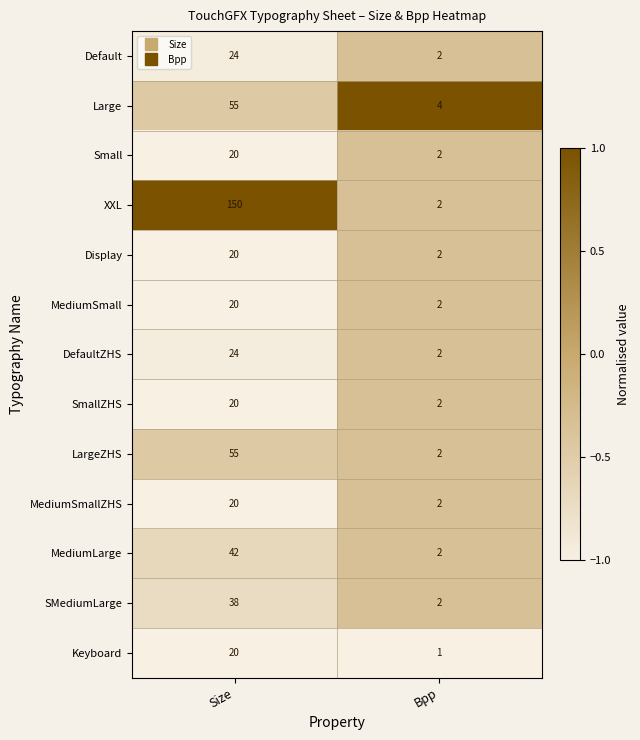

How many distinct data groups are displayed?

13